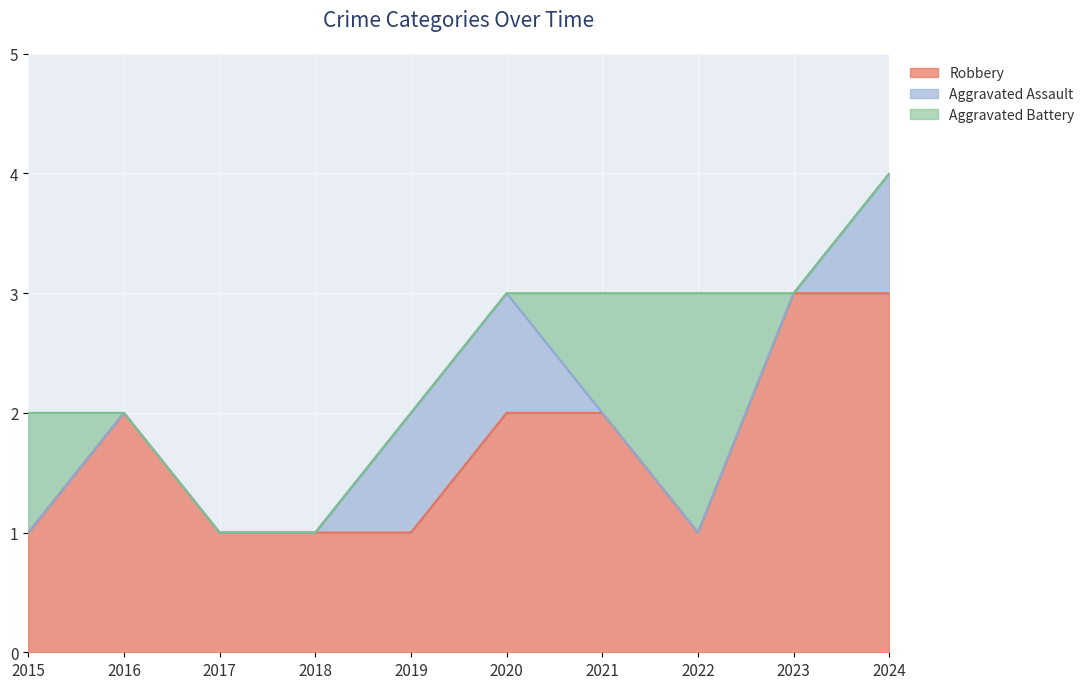

What is the value of the Robbery point at the 10th from the left?

3